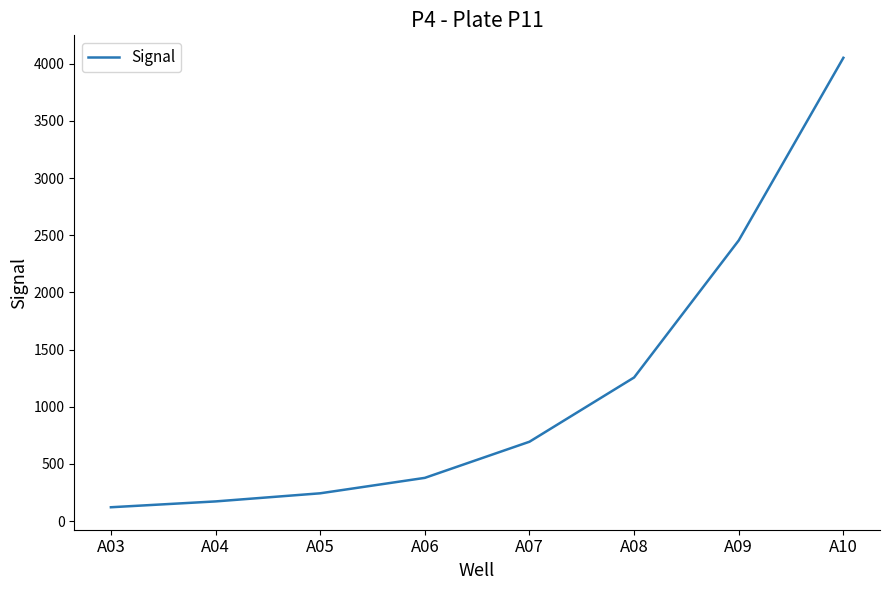

What is the sum of all values?

9371